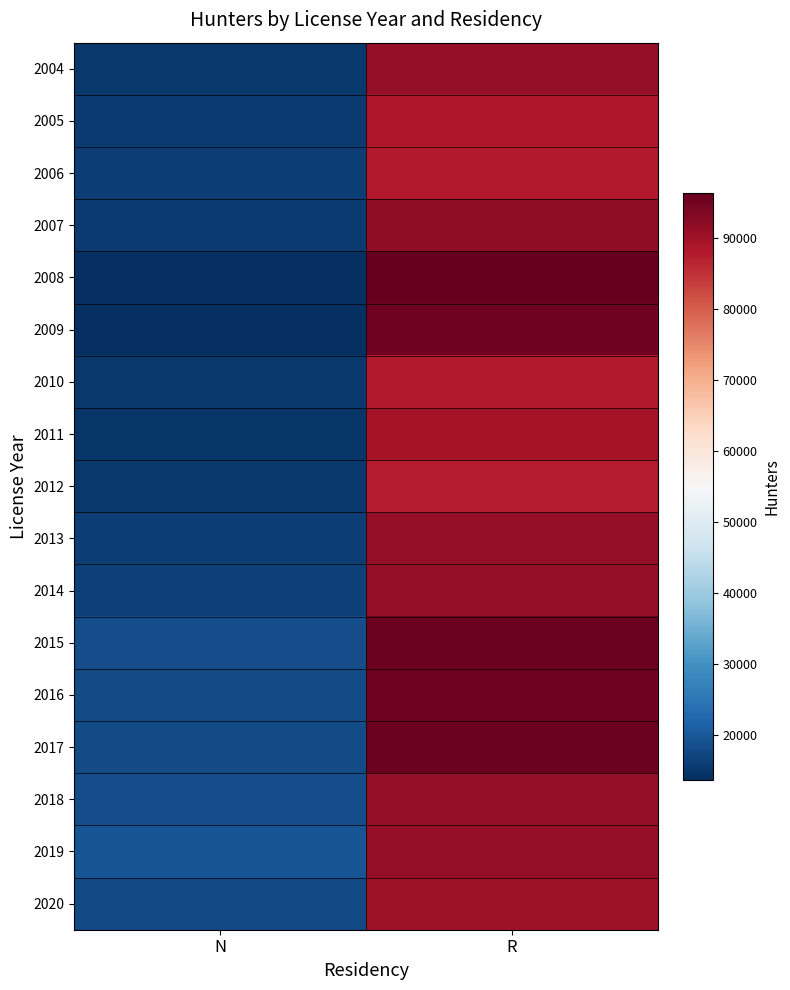

What is the smallest value displayed?

13739